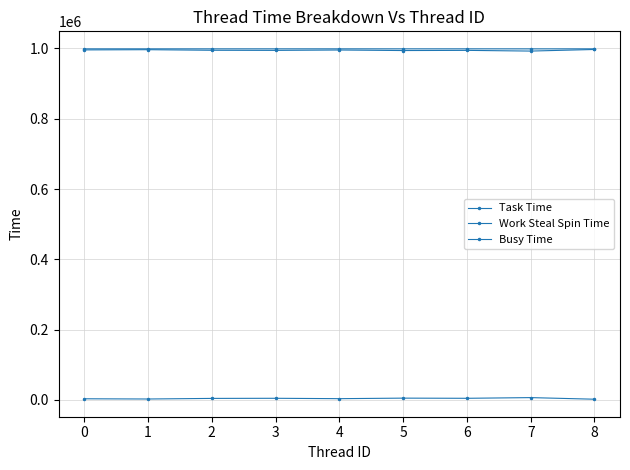

Which category has the lowest value in the Task Time series?

7